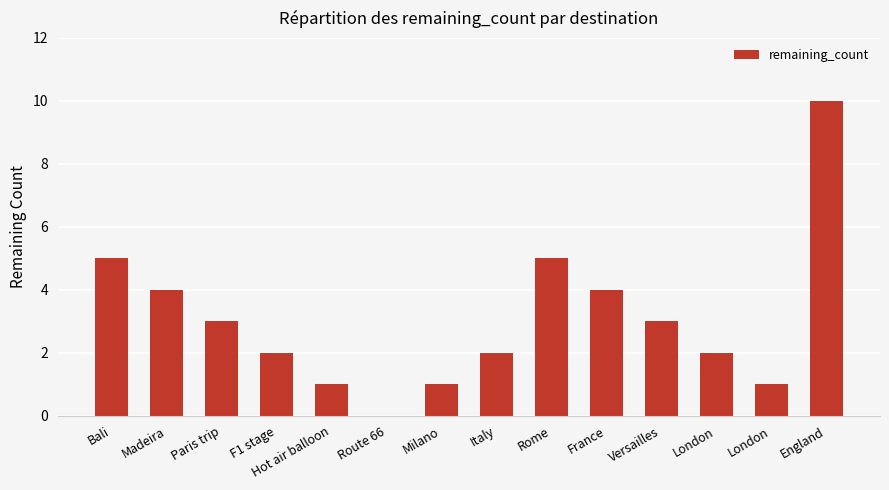

How many data points does each series have?

14